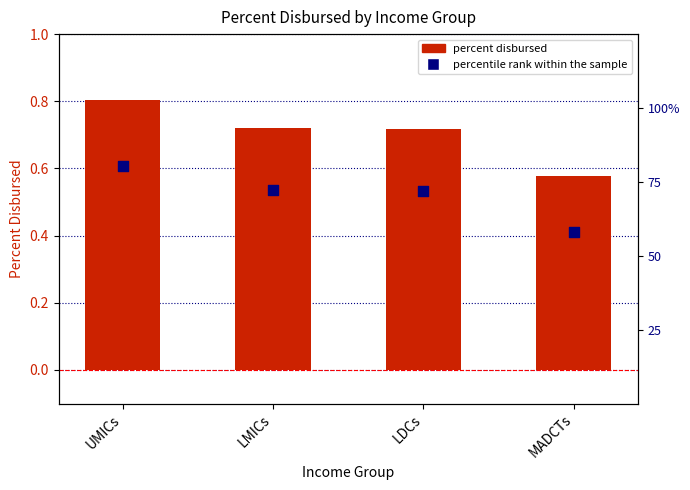

Which series has the largest total across all categories?

percentile rank within the sample